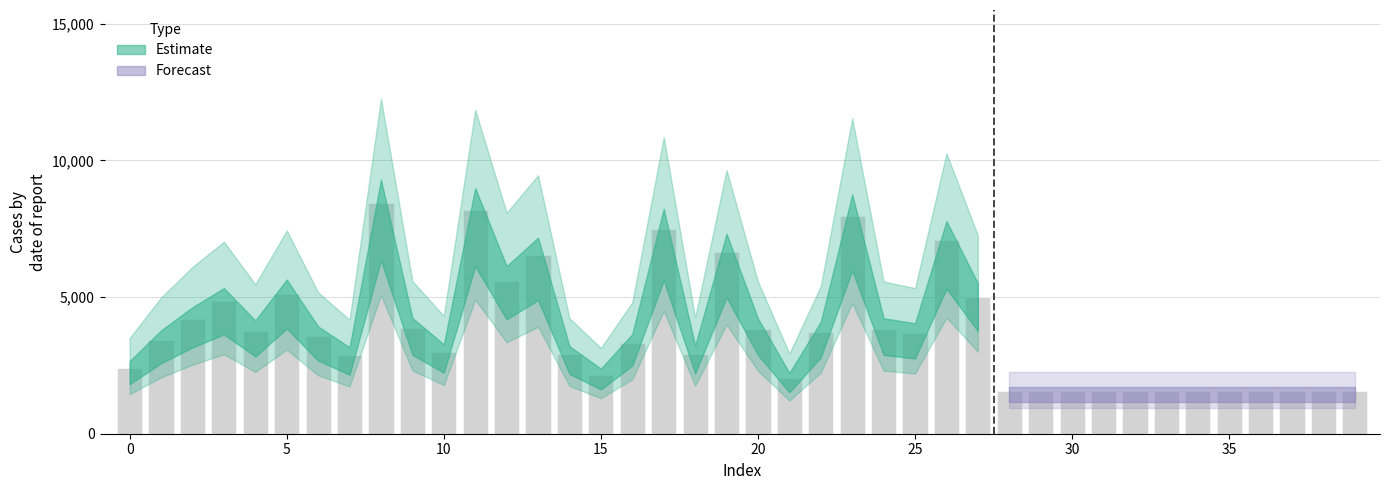

What is the average value?

3680